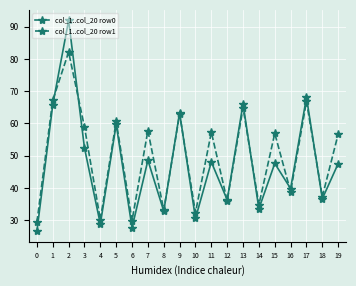

Where do col_1..col_20 row1 and col_1..col_20 row0 first cross each other?

1 and 2